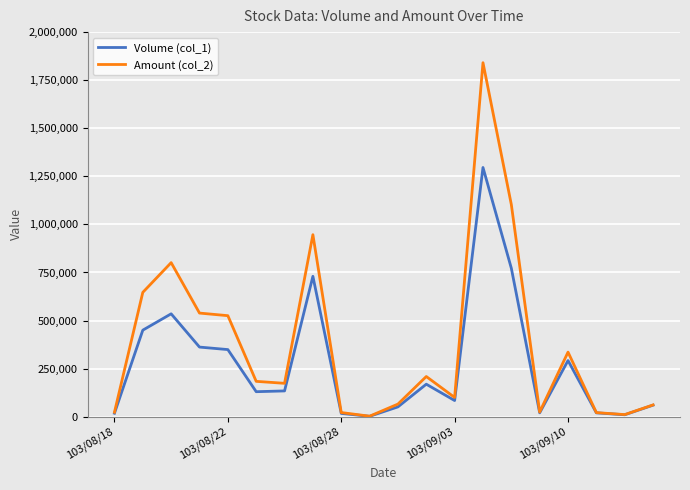

Which series has the widest spread of values?

Amount (col_2)